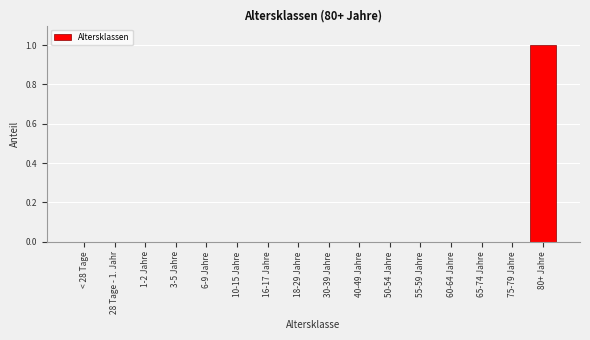

Which has a higher value, 80+ Jahre or 60-64 Jahre?

80+ Jahre